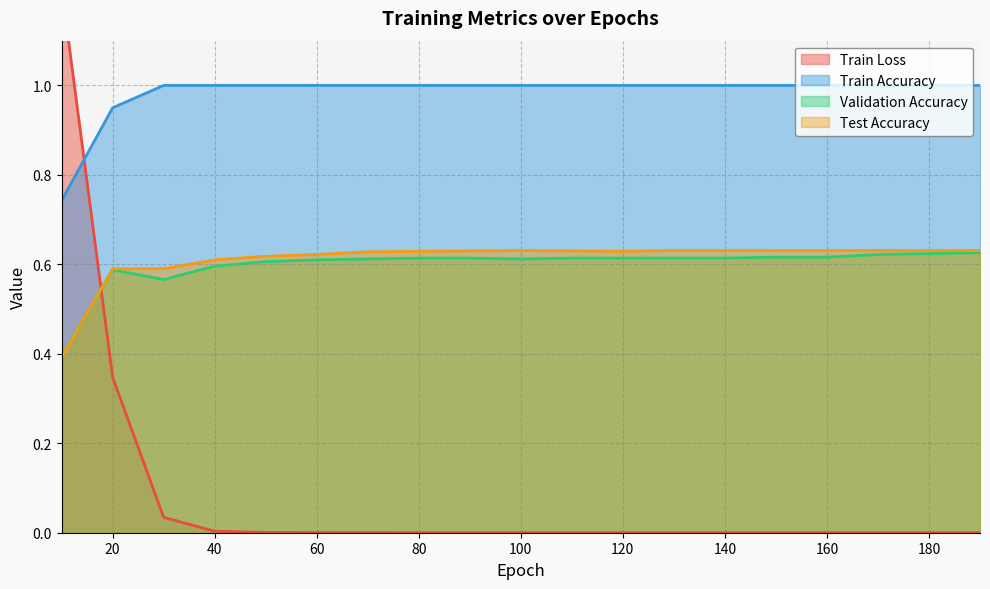

Between which two adjacent categories do Test Accuracy and Train Loss first intersect?

10 and 20